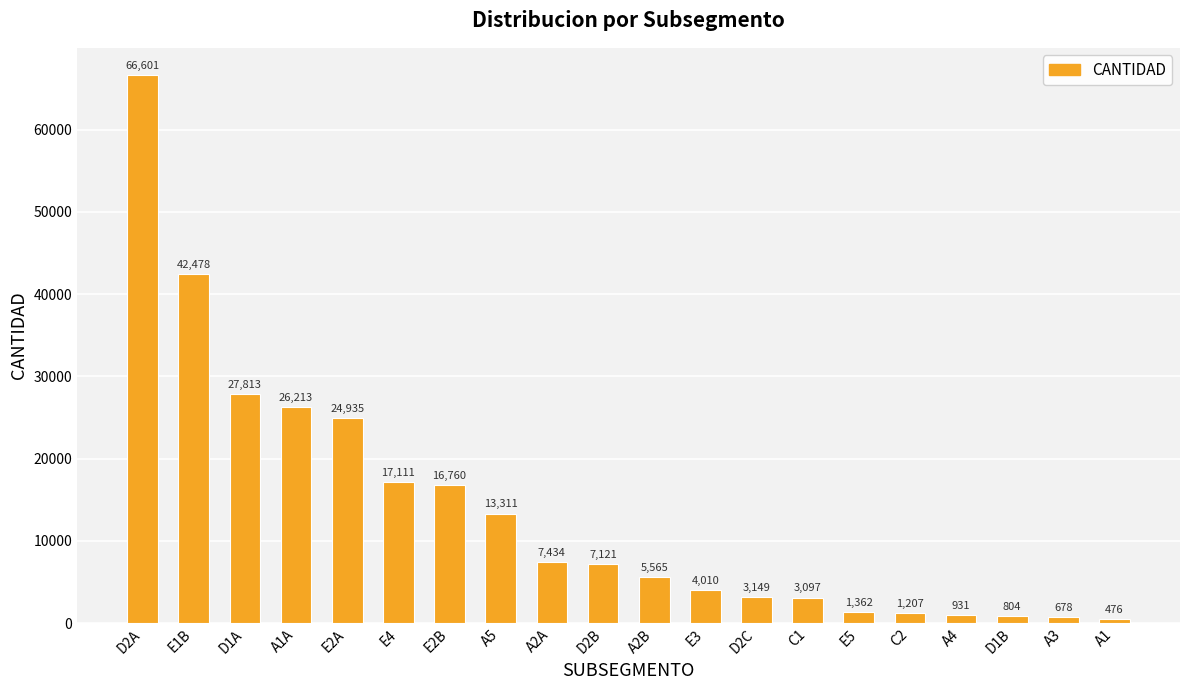

List the labels in order of value, smallest first.

A1, A3, D1B, A4, C2, E5, C1, D2C, E3, A2B, D2B, A2A, A5, E2B, E4, E2A, A1A, D1A, E1B, D2A